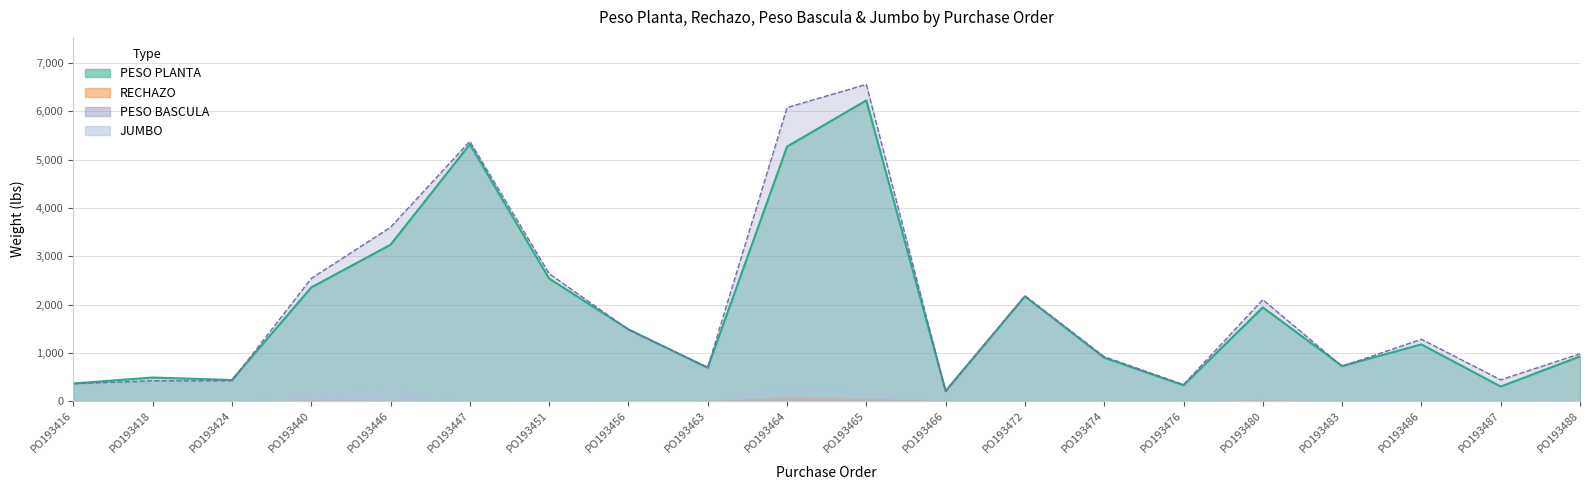

What is the minimum value for PESO PLANTA?

210.6